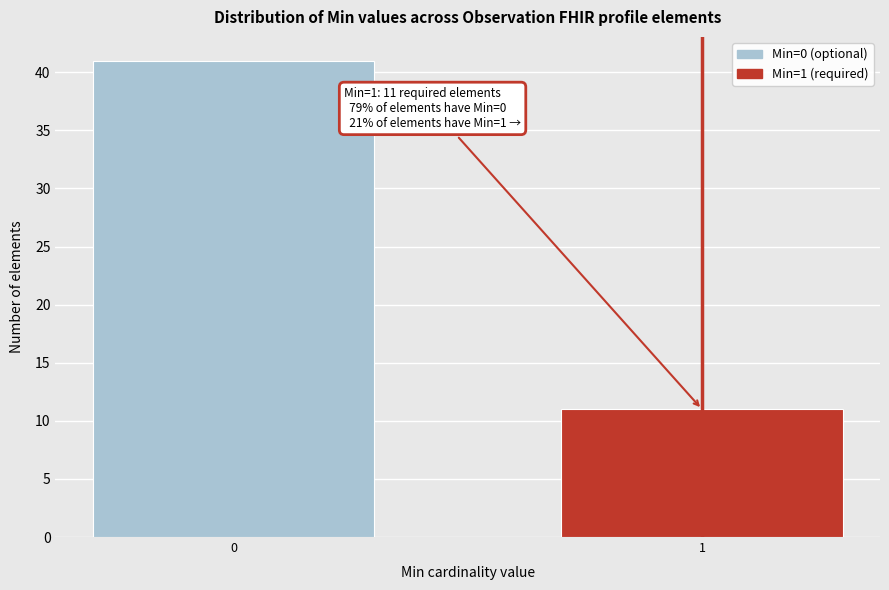

Reading left to right, extract all data points from this chart.

41	11